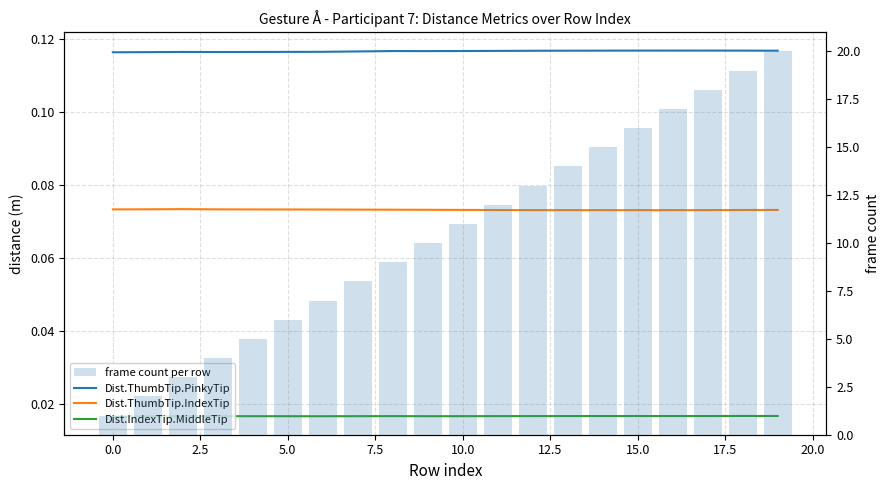

The value of Dist.IndexTip.MiddleTip at 12 is 0.0. True or false?

False